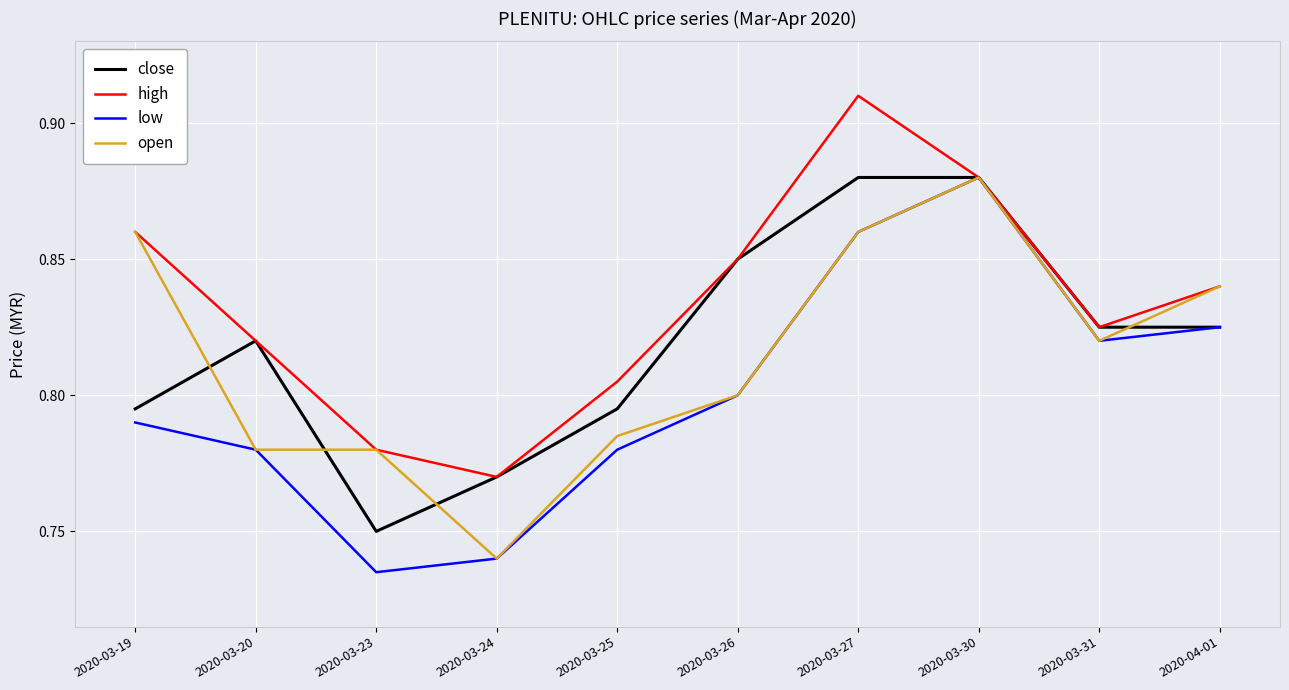

Is the value of close at 2020-03-20 greater than the value of low at 2020-03-26?

Yes